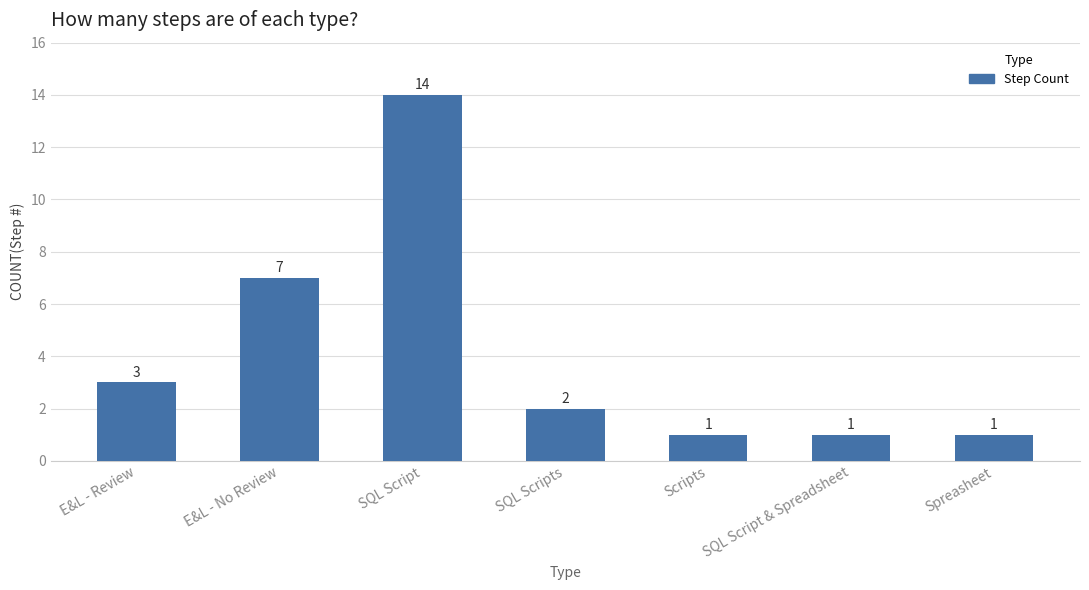

Count the number of categories in the chart.

7